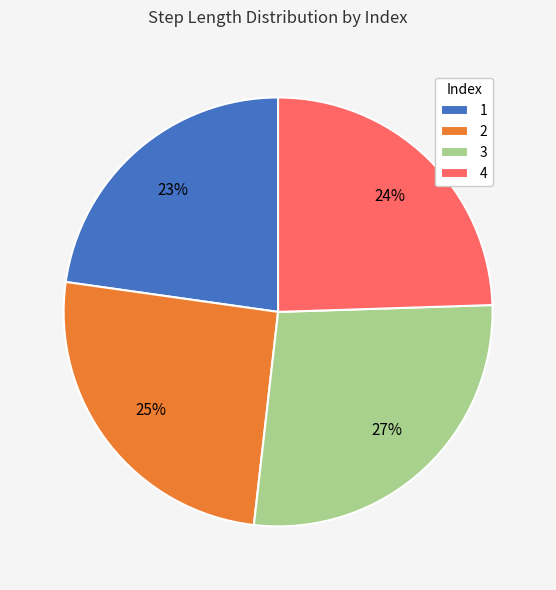

Does 1 represent more than half of the total?

No